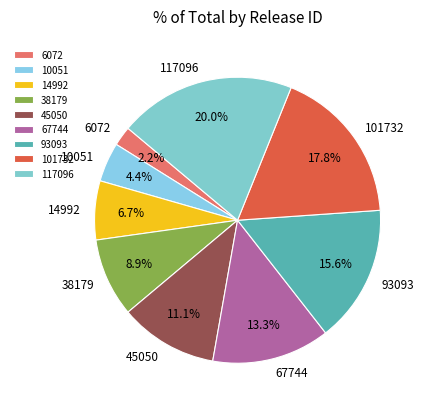

Which category has the biggest portion of the pie?

117096